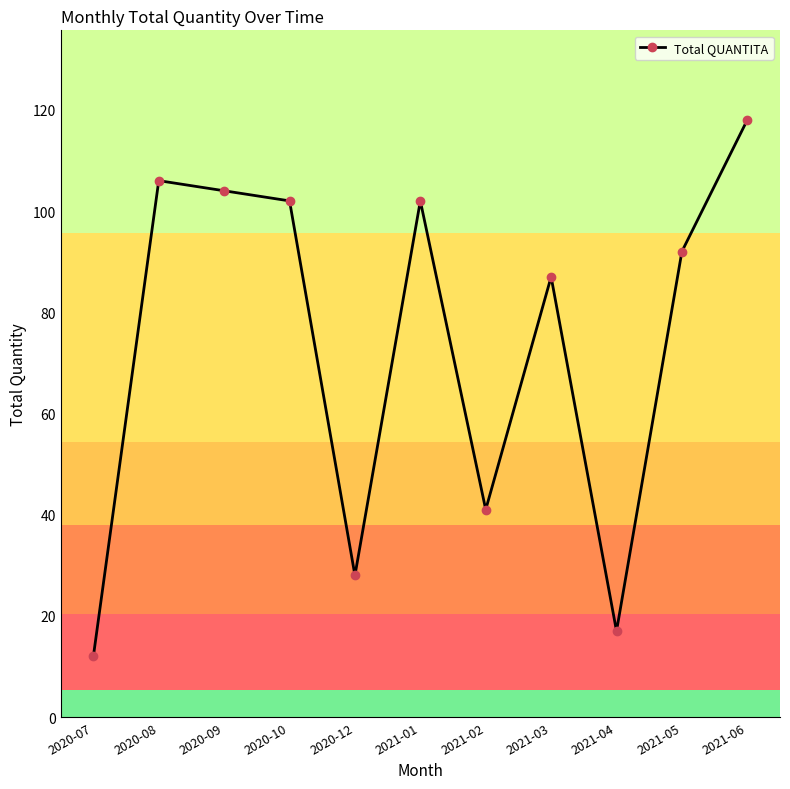

What is the difference between the second highest and minimum values?

94